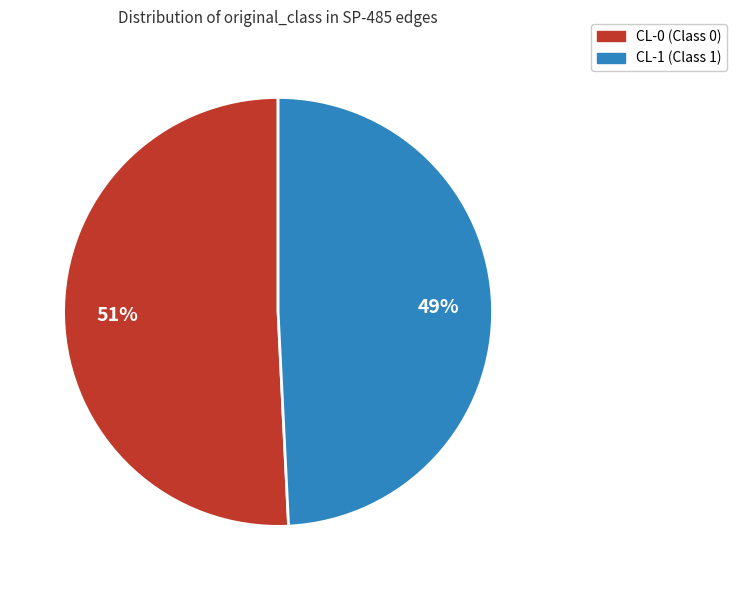

How many slices are in this pie chart?

2